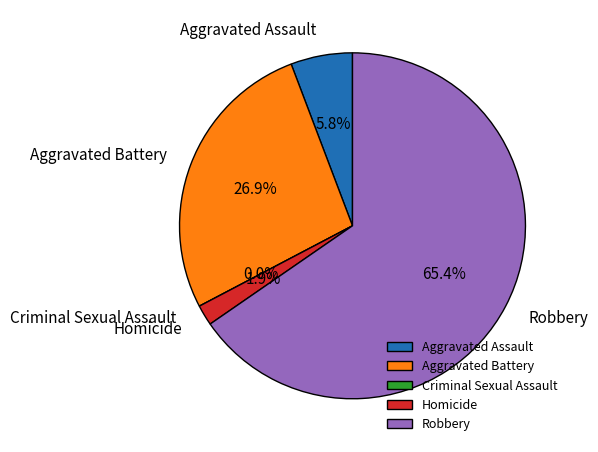

To the nearest percent, what percentage of the pie is Homicide?

2%